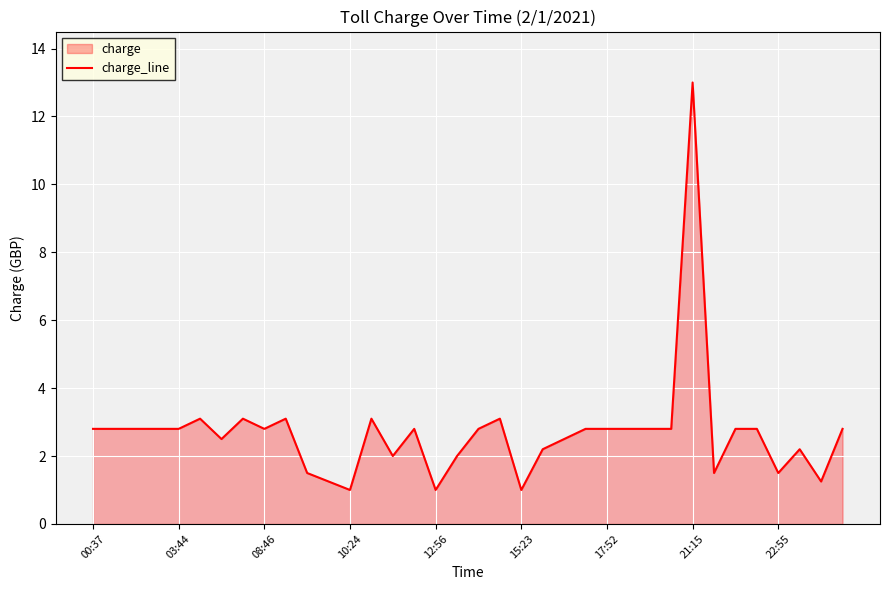

What value does the data have at 29?

1.5